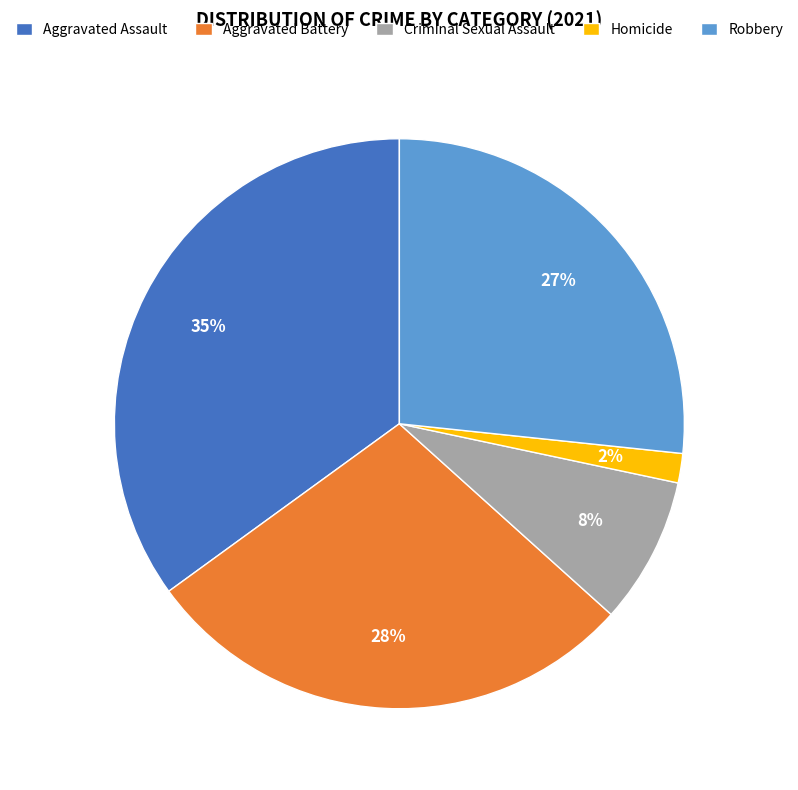

What is the largest slice in the pie chart?

Aggravated Assault